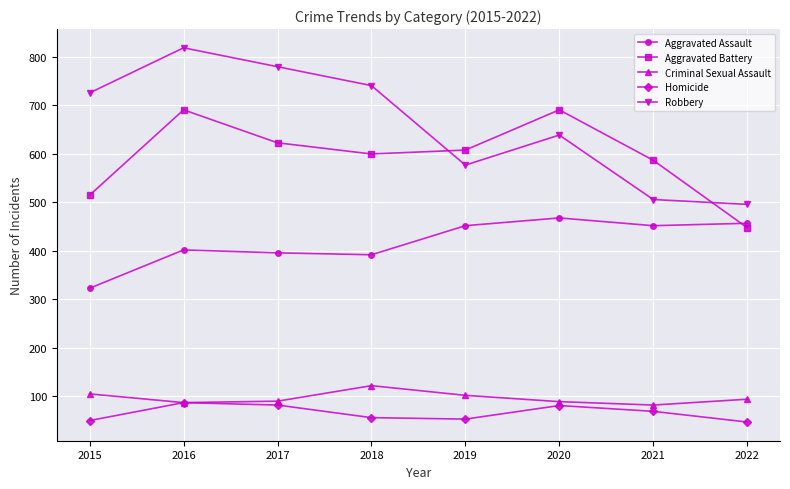

Which series has the largest total across all categories?

Robbery